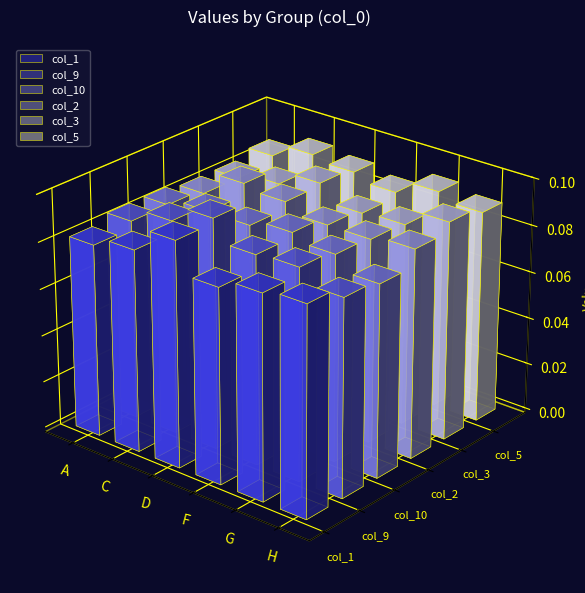

How many bars are there in total?

36